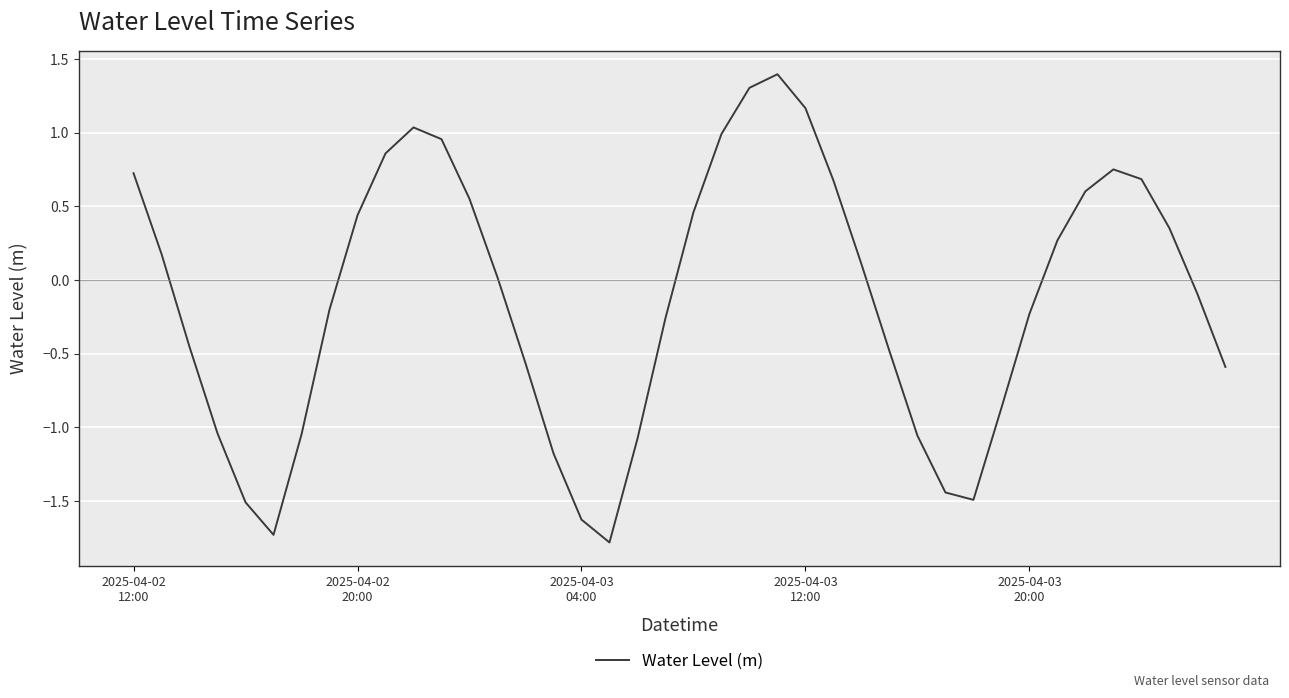

What is the greatest value displayed?

1.4